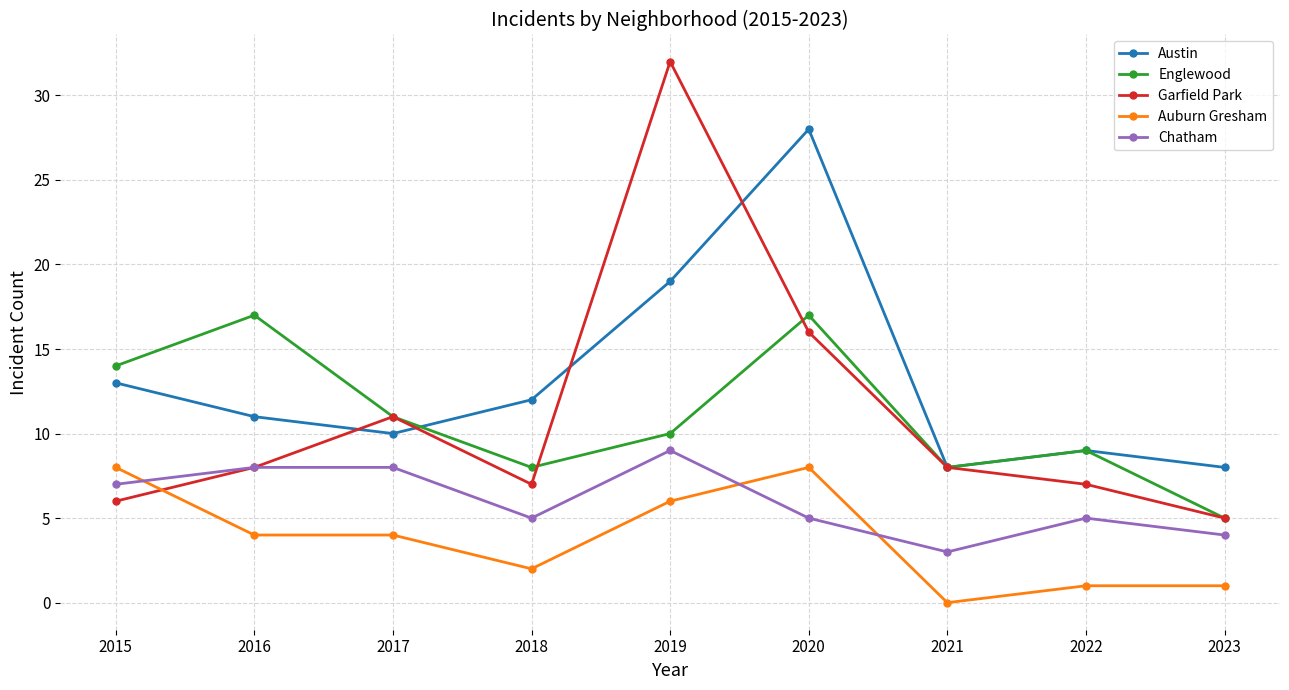

What is the total value across all series at 2022?

31